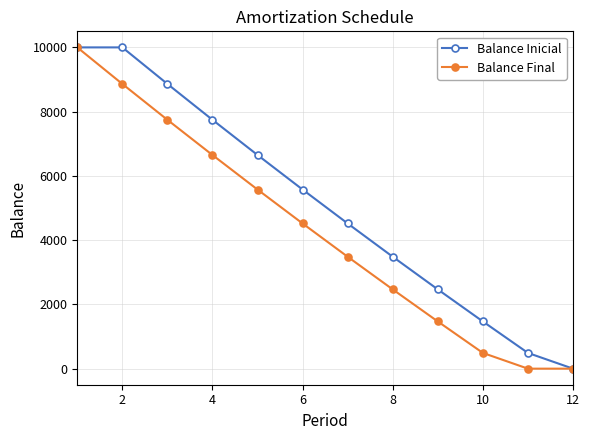

Does the chart display data point markers on the line(s)?

Yes